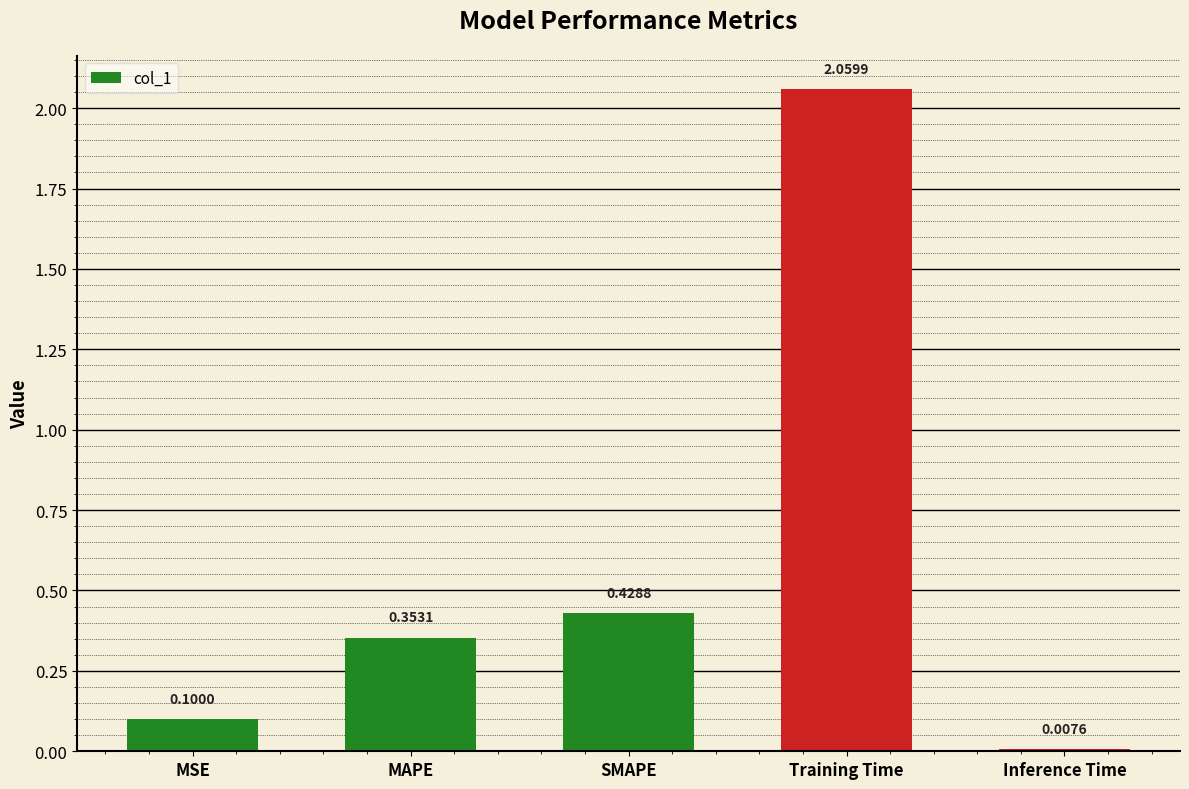

What position from the right is SMAPE?

3